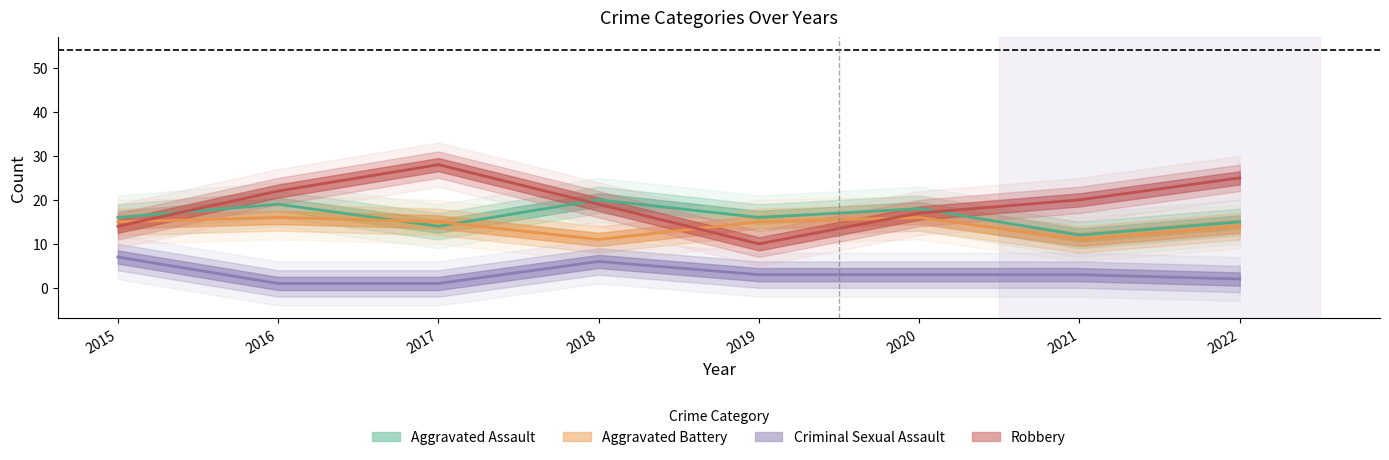

Reading left to right, list all the values displayed in this chart.

Aggravated Assault: 16	19	14	20	16	18	12	15
Aggravated Battery: 15	16	15	11	15	16	11	14
Criminal Sexual Assault: 7	1	1	6	3	3	3	2
Robbery: 14	22	28	19	10	17	20	25